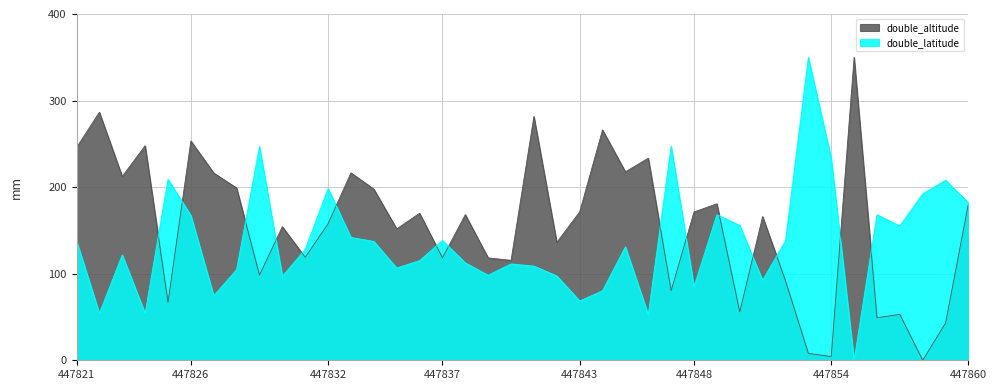

How many interior local valleys does the double_latitude series have?

12